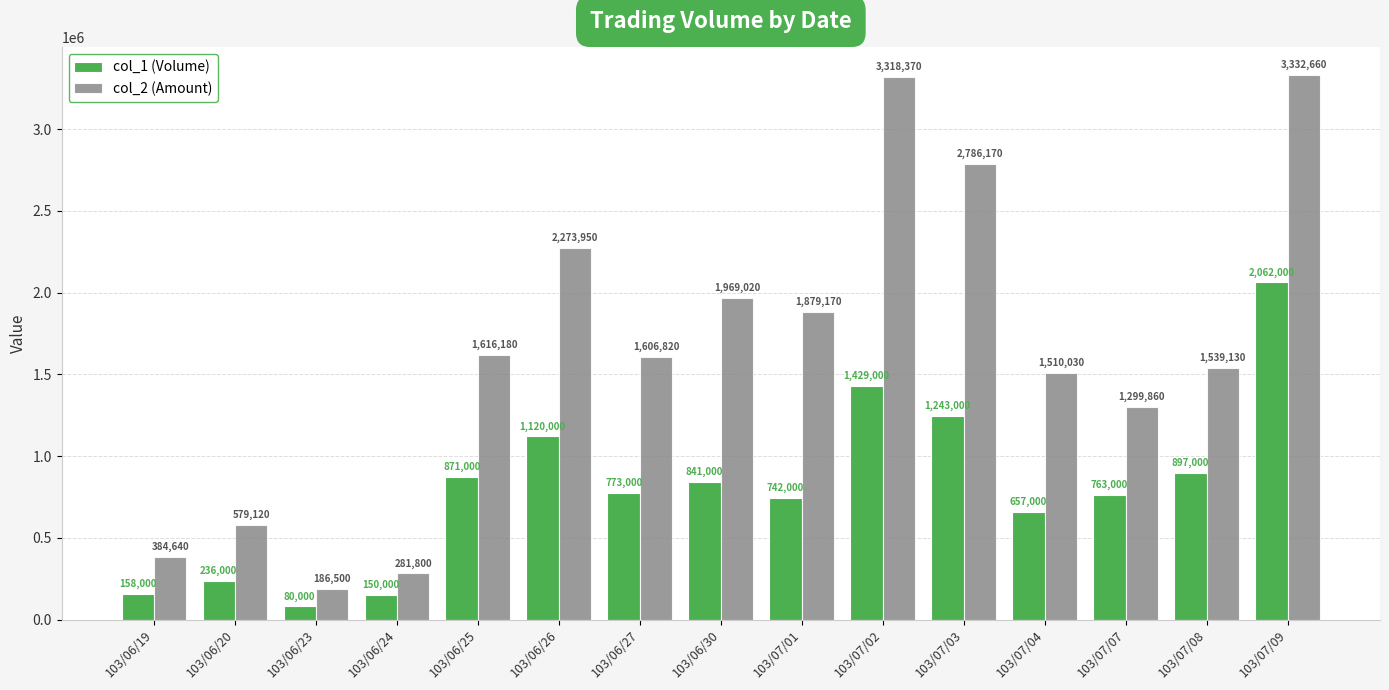

What is the smallest value displayed?

80000